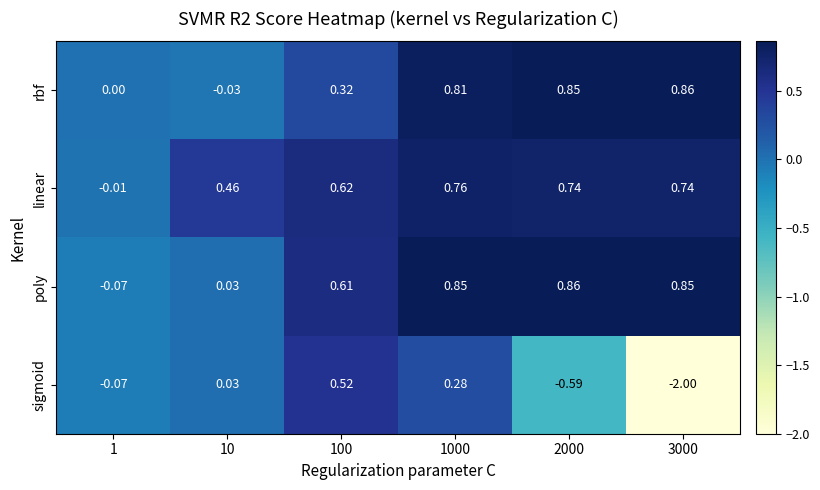

Which series has the largest range (max minus min)?

sigmoid